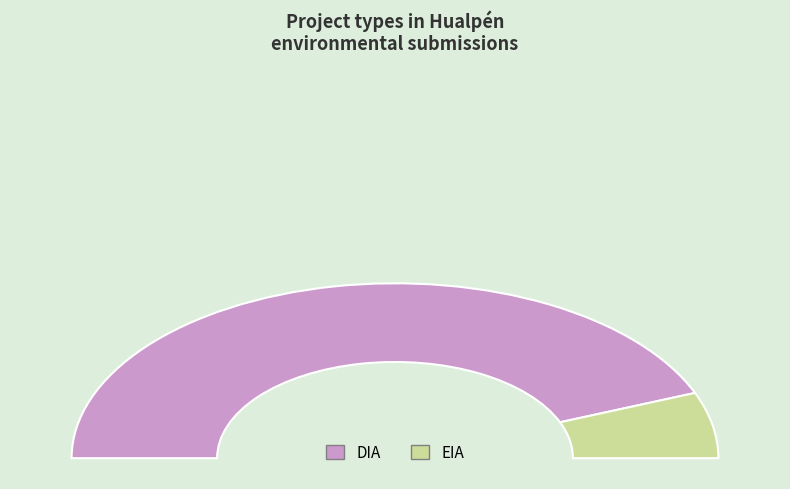

Does DIA represent more than half of the total?

Yes